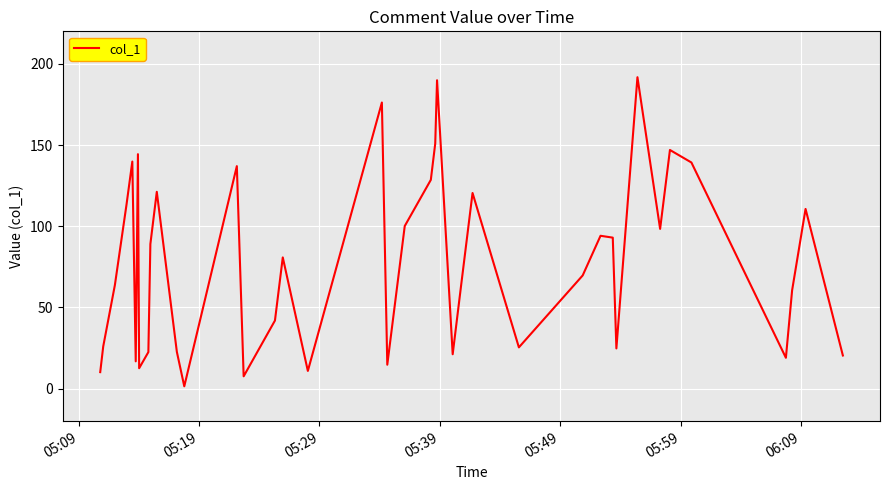

What is the difference between the maximum and minimum values?

190.3